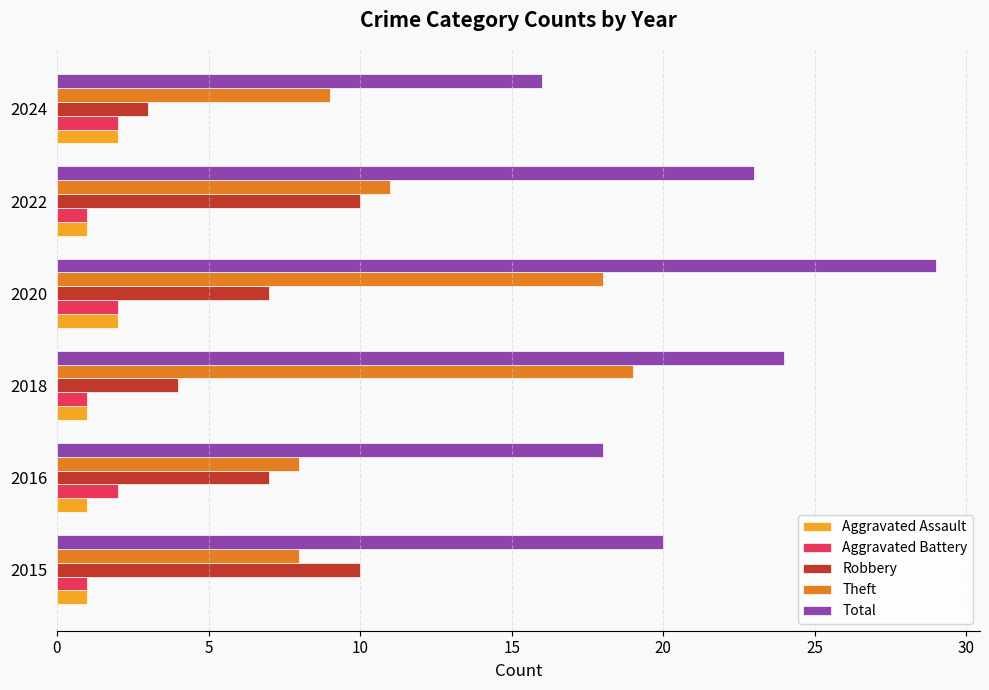

Which series has the widest spread of values?

Total